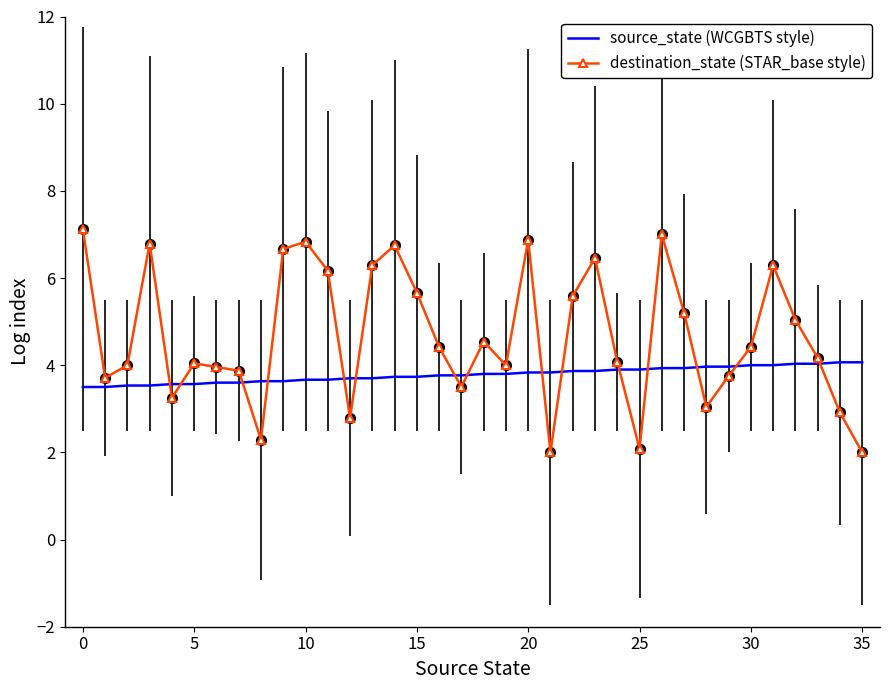

What is the minimum value for source_state (WCGBTS style)?

3.5